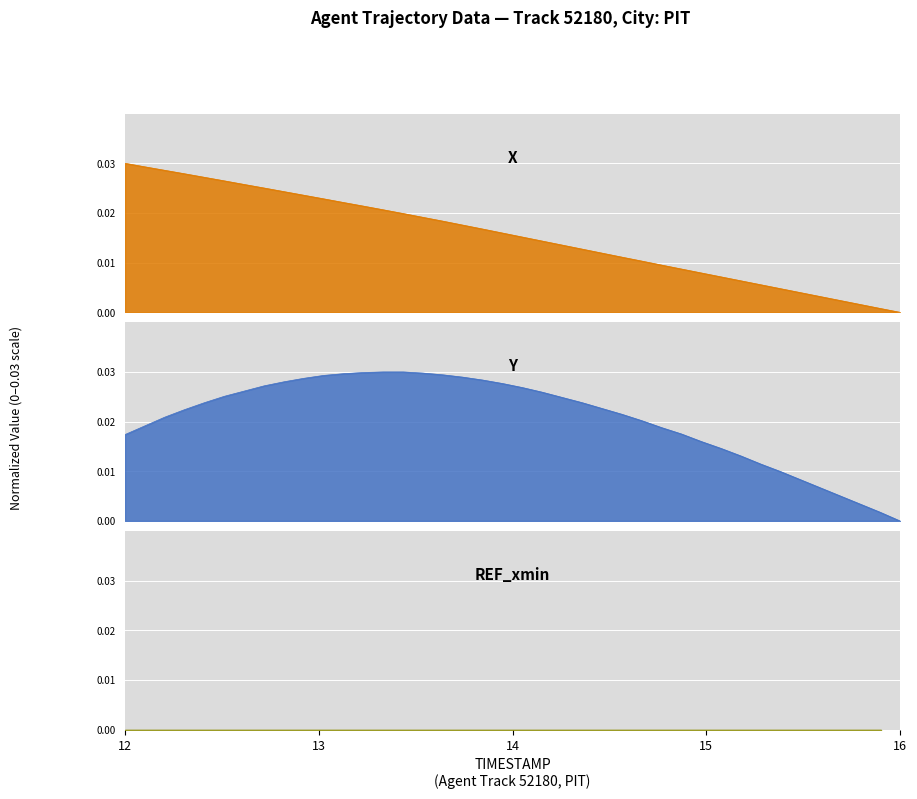

What position from the right is 12.4?

36